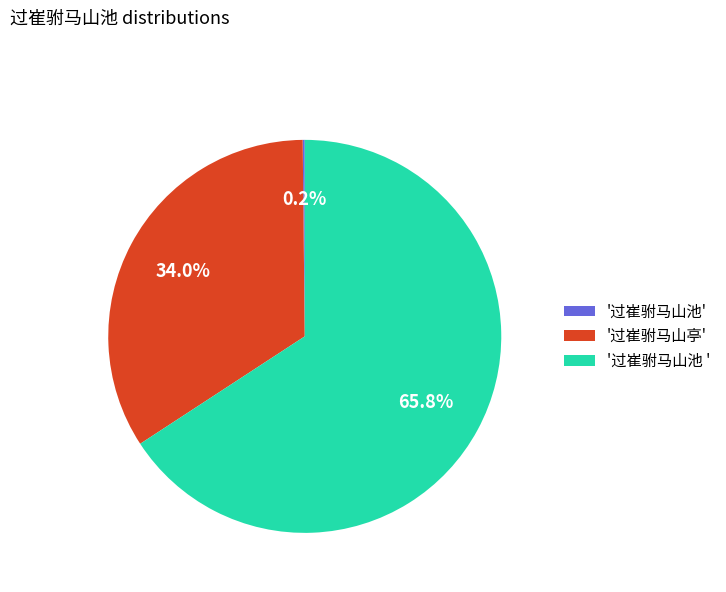

Which slice represents more than half of the pie?

'过崔驸马山池 '